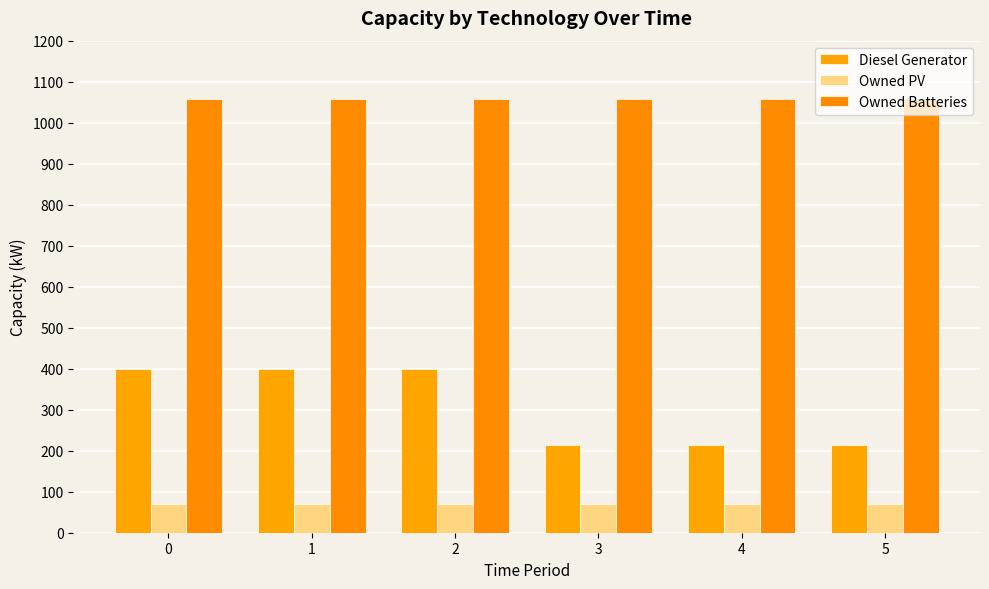

Count the number of data series in this chart.

3